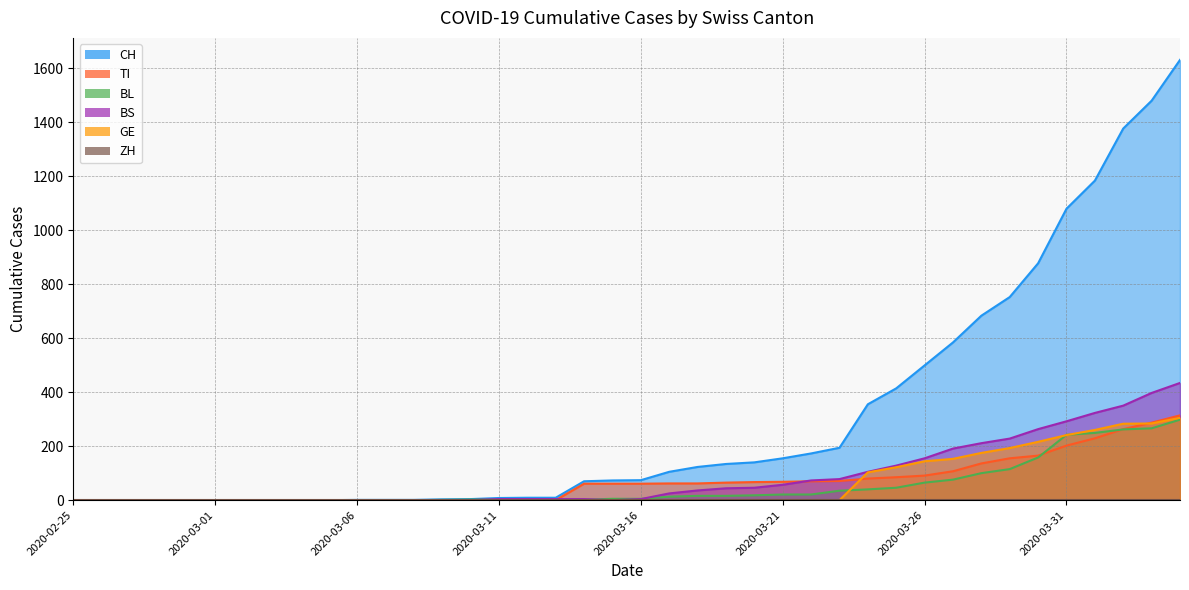

List the labels in order of BS value, largest first.

2020-04-04, 2020-04-03, 2020-04-02, 2020-04-01, 2020-03-31, 2020-03-30, 2020-03-29, 2020-03-28, 2020-03-27, 2020-03-26, 2020-03-25, 2020-03-24, 2020-03-23, 2020-03-22, 2020-03-21, 2020-03-20, 2020-03-19, 2020-03-18, 2020-03-17, 2020-03-11, 2020-03-12, 2020-03-13, 2020-03-14, 2020-03-16, 2020-02-25, 2020-02-26, 2020-02-27, 2020-02-28, 2020-02-29, 2020-03-01, 2020-03-02, 2020-03-03, 2020-03-04, 2020-03-05, 2020-03-06, 2020-03-07, 2020-03-08, 2020-03-09, 2020-03-10, 2020-03-15